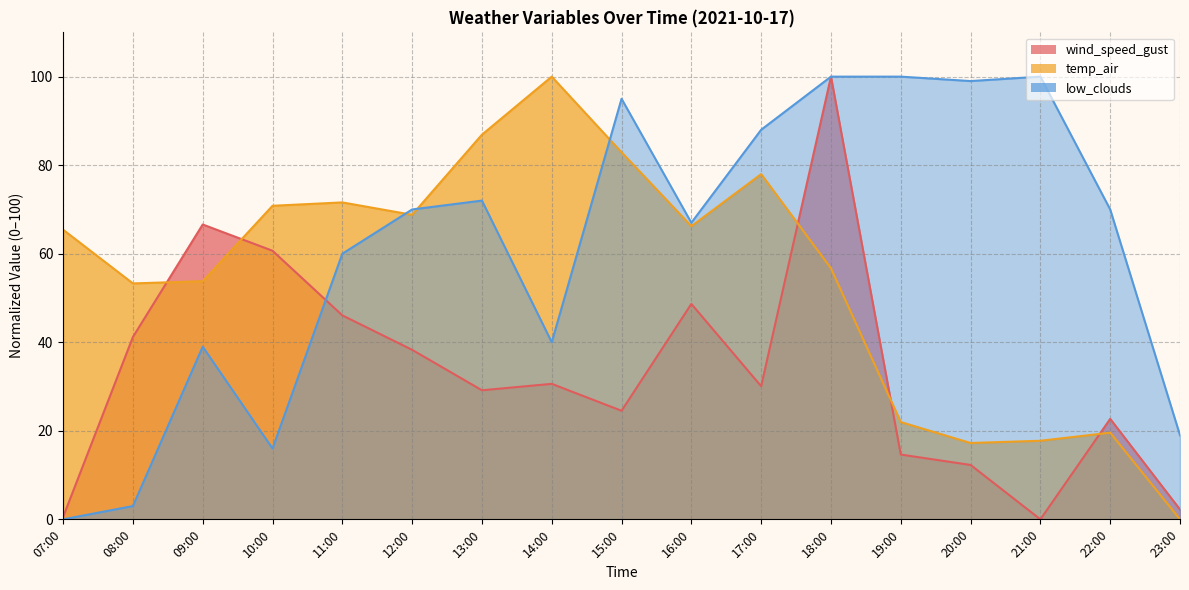

Reading left to right, extract all data points from this chart.

wind_speed_gust: 07:00=0.5	08:00=41.2	09:00=66.6	10:00=60.7	11:00=46.1	12:00=38.3	13:00=29.2	14:00=30.6	15:00=24.5	16:00=48.7	17:00=30.1	18:00=100.0	19:00=14.6	20:00=12.3	21:00=0.0	22:00=22.7	23:00=2.2
temp_air: 07:00=65.4	08:00=53.3	09:00=53.8	10:00=70.8	11:00=71.6	12:00=68.8	13:00=86.9	14:00=100.0	15:00=82.9	16:00=66.2	17:00=78.0	18:00=56.7	19:00=22.0	20:00=17.2	21:00=17.7	22:00=19.6	23:00=0.0
low_clouds: 07:00=0.0	08:00=3.0	09:00=39.0	10:00=16.0	11:00=60.0	12:00=70.0	13:00=72.0	14:00=40.0	15:00=95.0	16:00=67.0	17:00=88.0	18:00=100.0	19:00=100.0	20:00=99.0	21:00=100.0	22:00=70.0	23:00=19.0